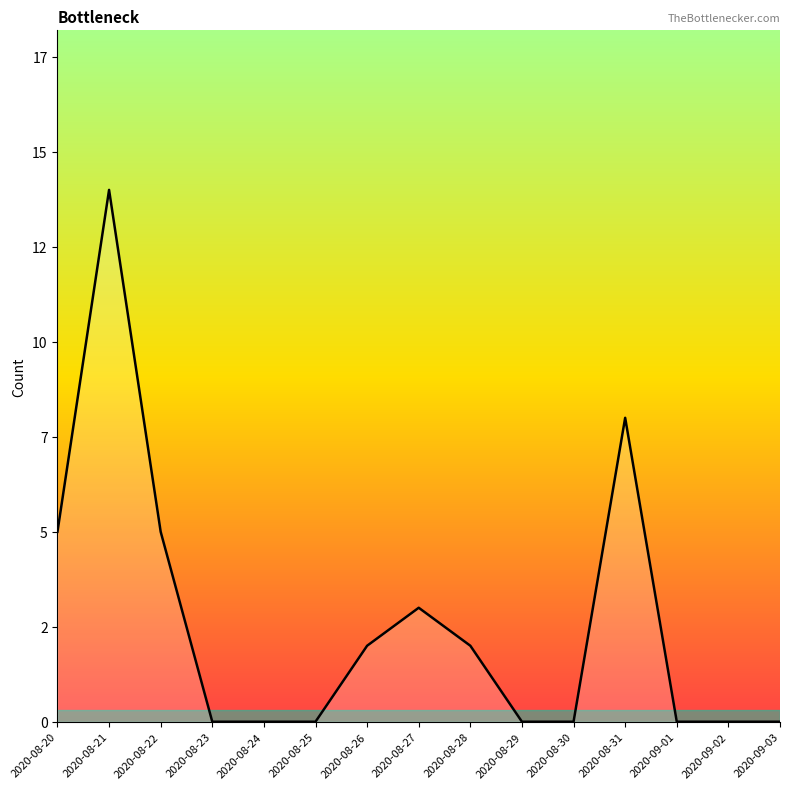

What is the value of the 1st point from the left?

5